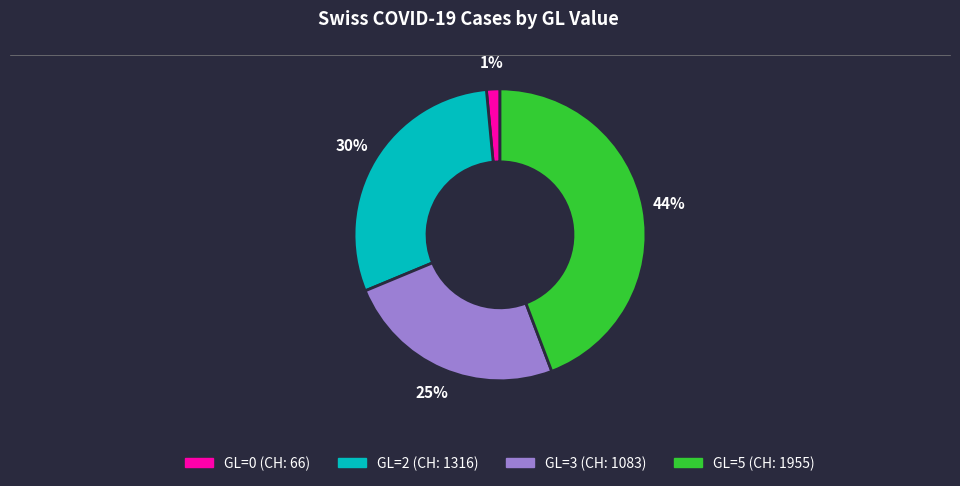

Which slice is the largest?

GL=5